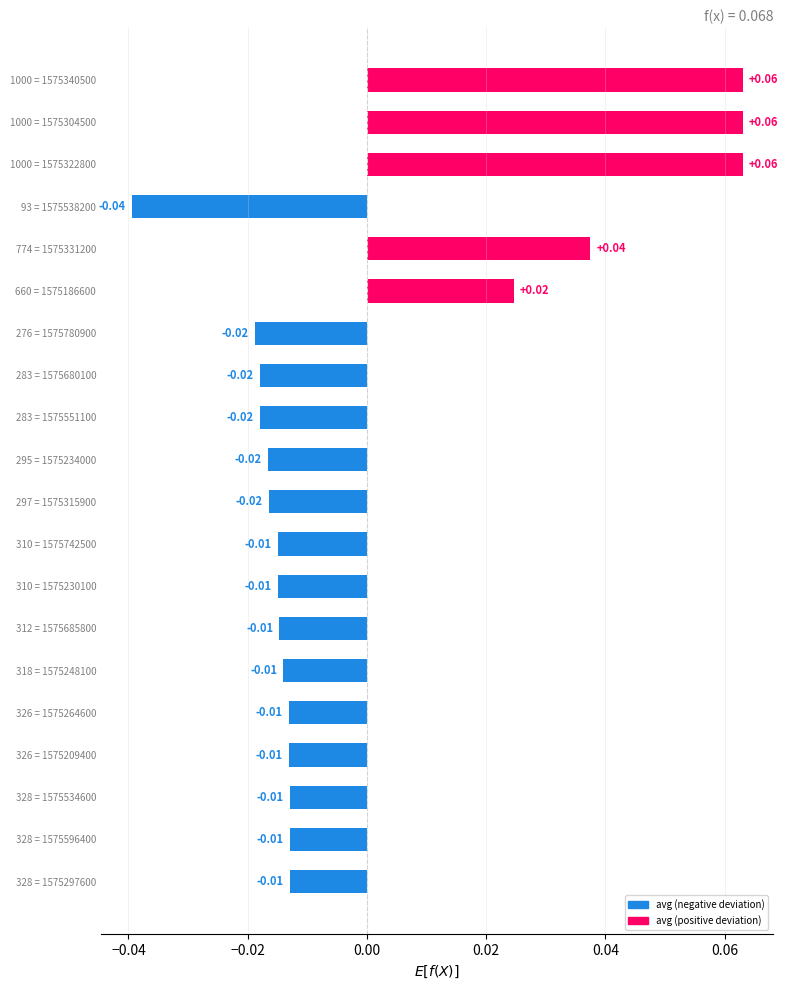

How many values are below 0?

15